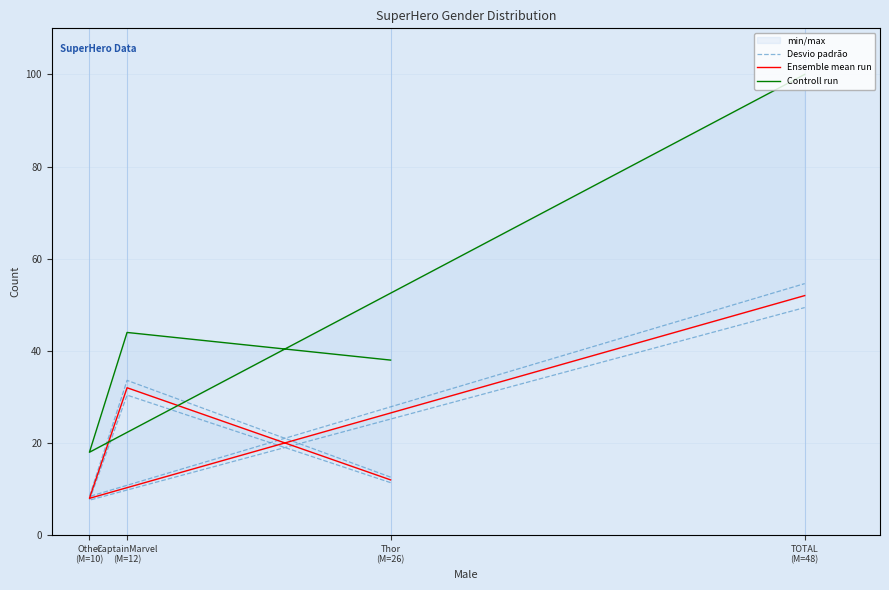

Does the chart display data point markers on the line(s)?

No